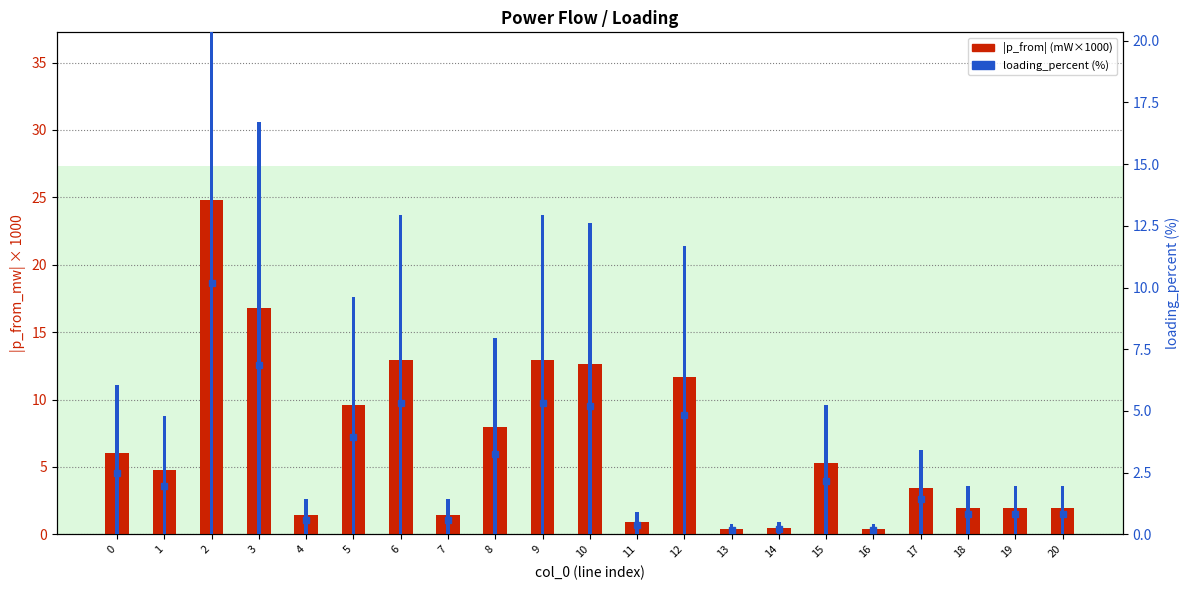

At which category does the chart reach its peak across all series?

2